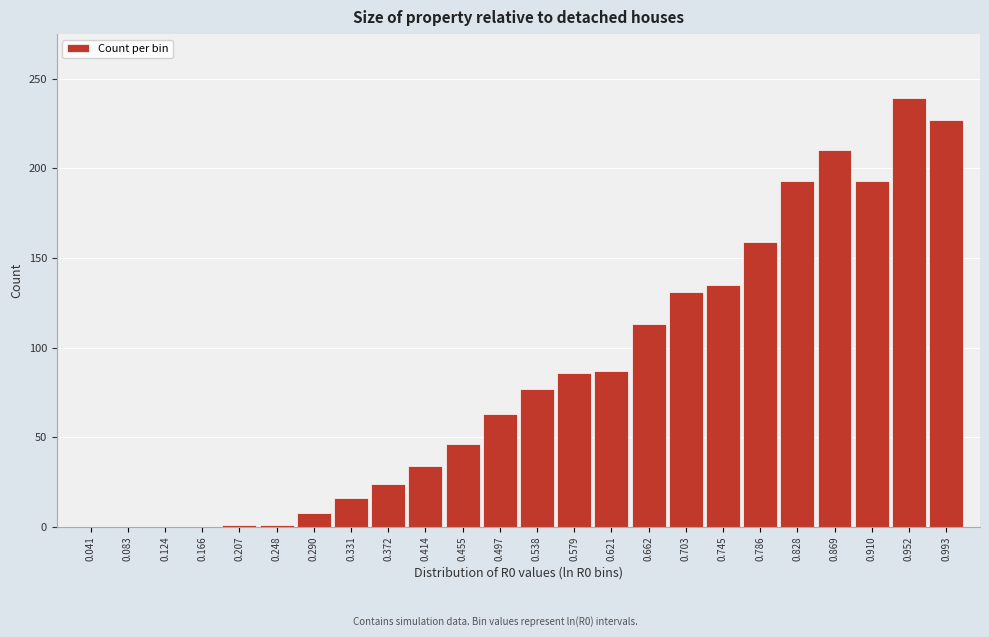

What is the greatest value displayed?

239